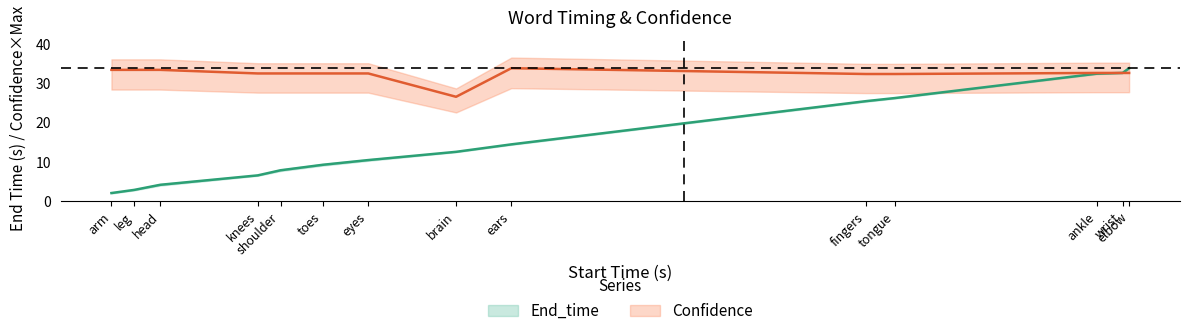

How many data points in End_time are above 12?

7